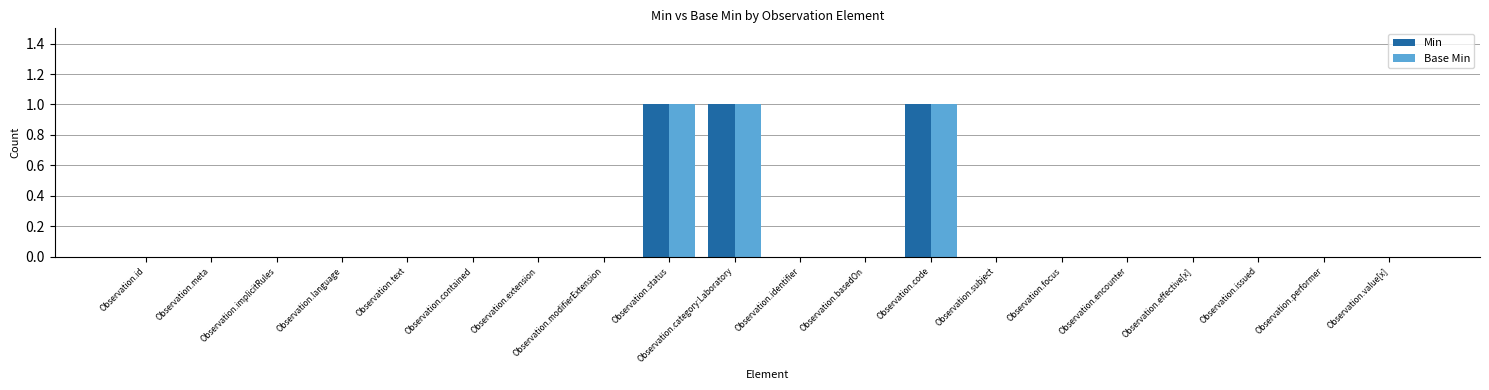

Reading left to right, extract all data points from this chart.

Min: 0	0	0	0	0	0	0	0	1	1	0	0	1	0	0	0	0	0	0	0
Base Min: 0	0	0	0	0	0	0	0	1	1	0	0	1	0	0	0	0	0	0	0